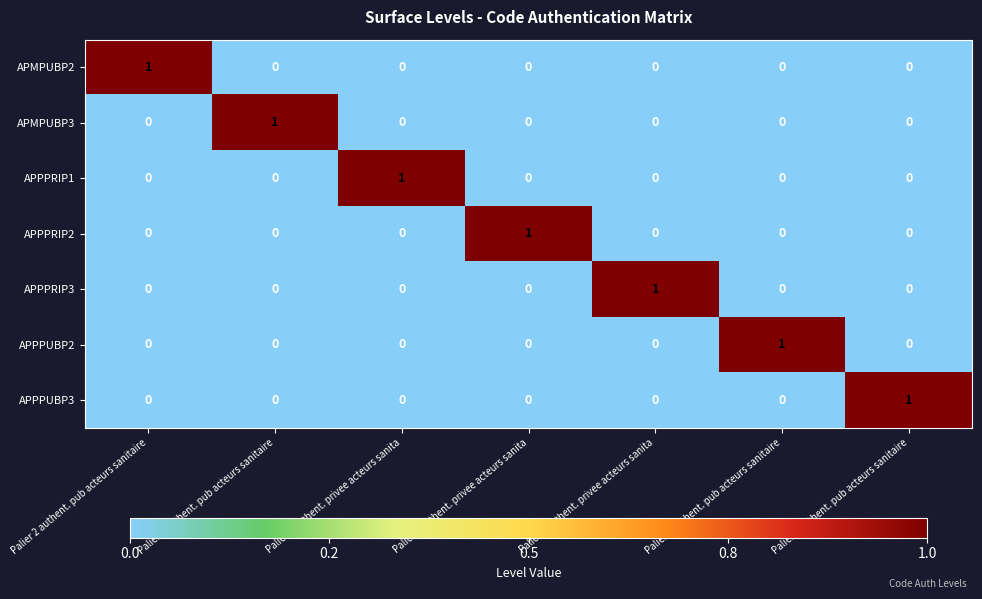

At which category does the chart reach its peak across all series?

Palier 2 authent. pub acteurs sanitaire